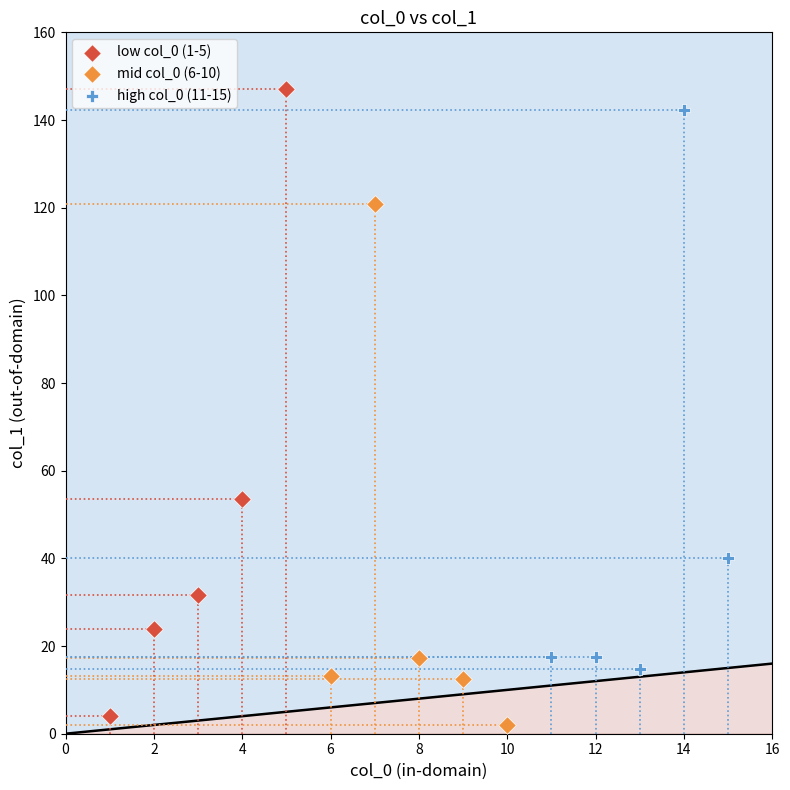

Which series has the largest Y range (max minus min)?

low col_0 (1-5)